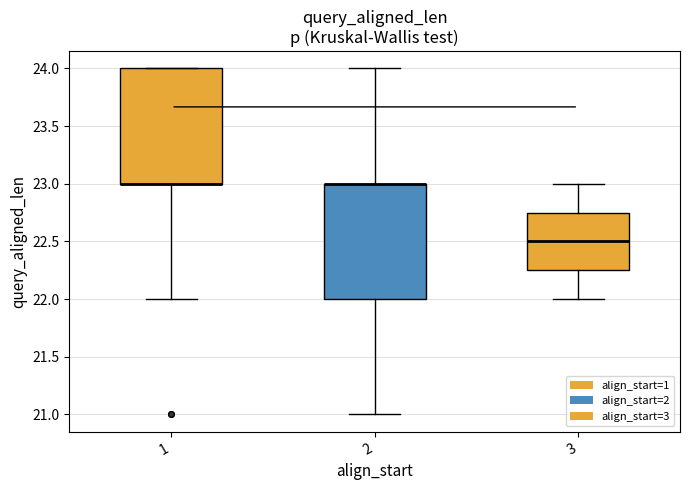

Where is the upper edge of the box at x = 3 on the y-axis? The values are not printed on the chart, so give them approximately, as read against the axis.

22.75